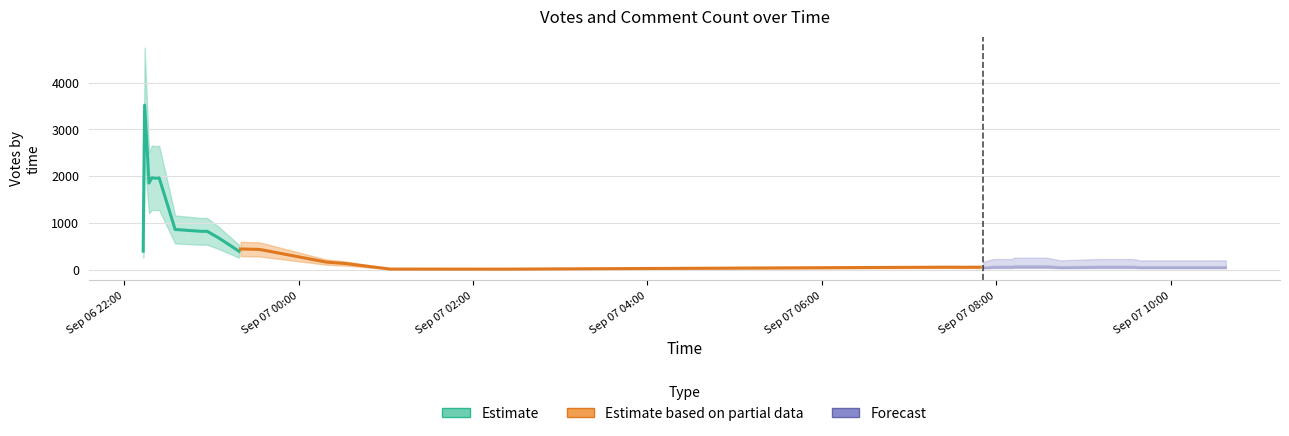

What is the difference between the Votes values at 3 and 4?

2334